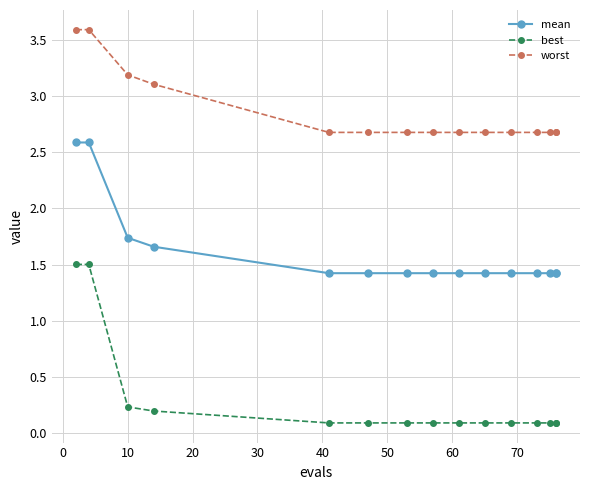

True or false: best has a value of 0.1 at 10.

False